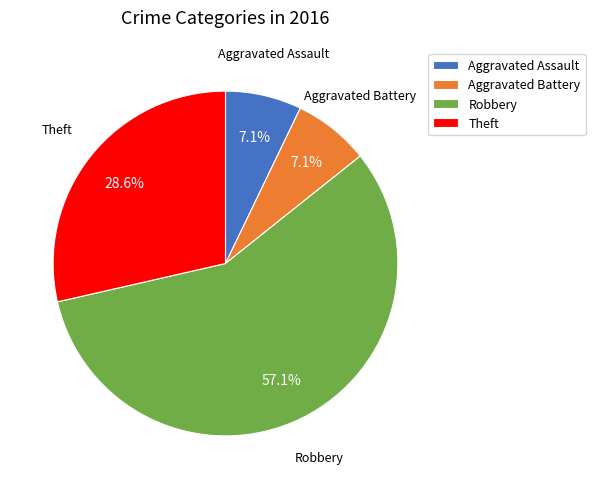

Between Robbery and Aggravated Battery, which is larger?

Robbery